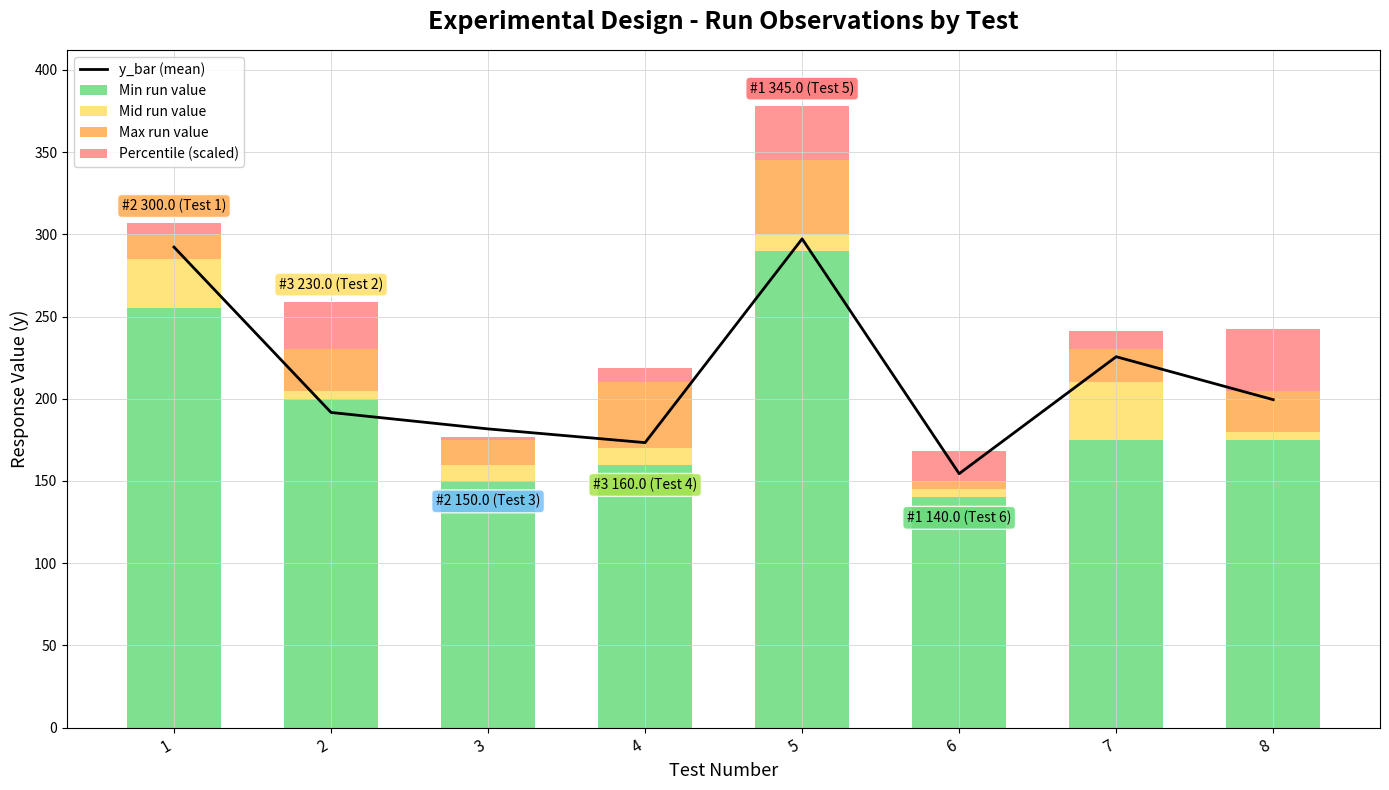

What is the average value of the y_bar (mean) series?

214.4